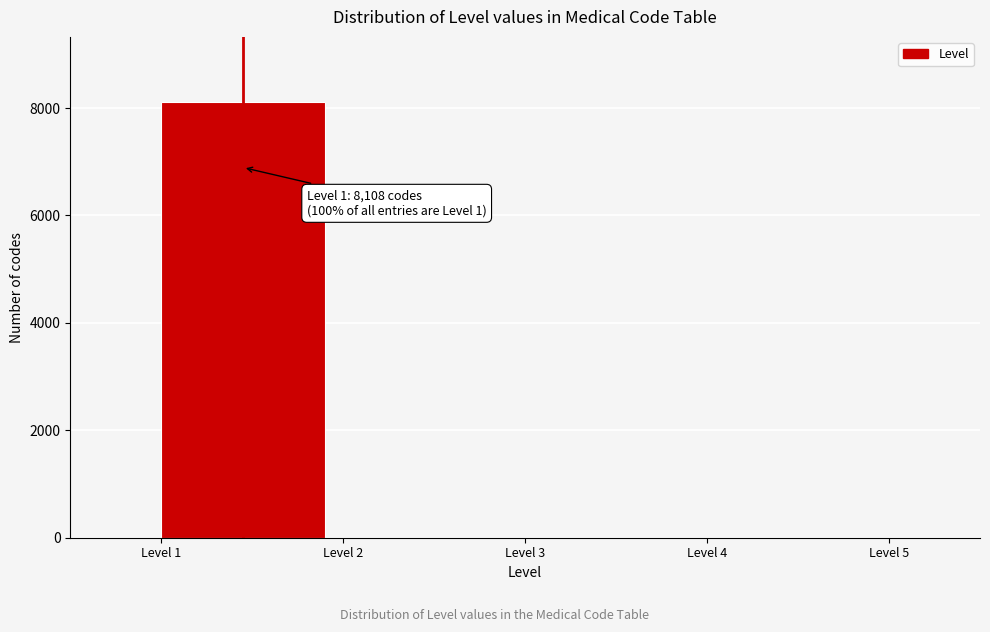

Reading left to right, list all the values displayed in this chart.

Level 1=8108	Level 2=0	Level 3=0	Level 4=0